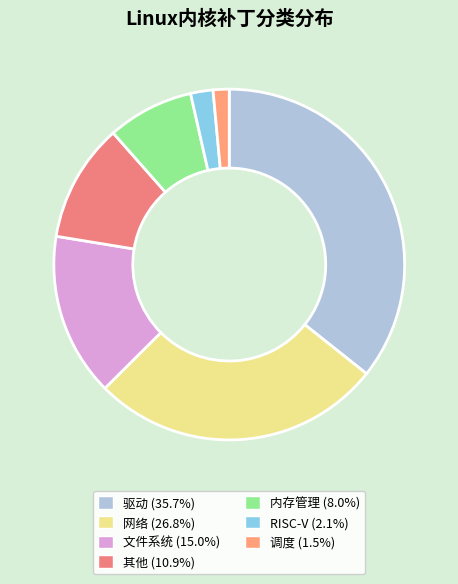

Does 调度 represent more than half of the total?

No